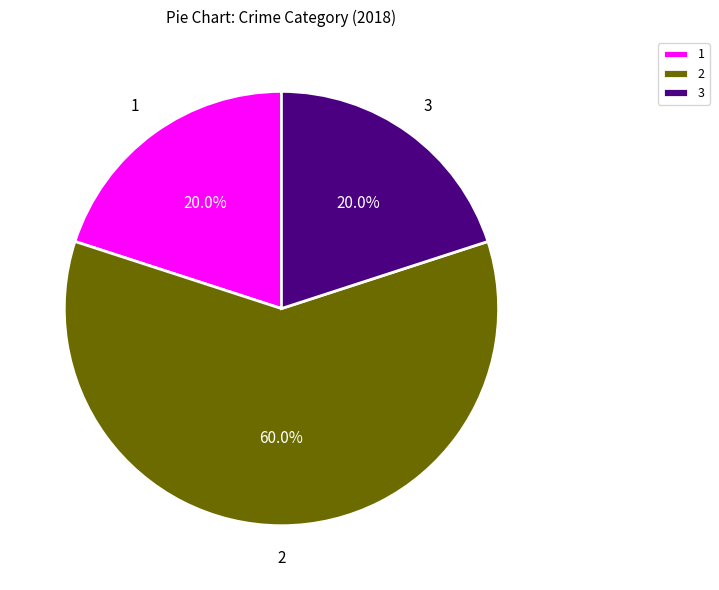

Combined, what portion of the pie is 2 and 1?

80.0%